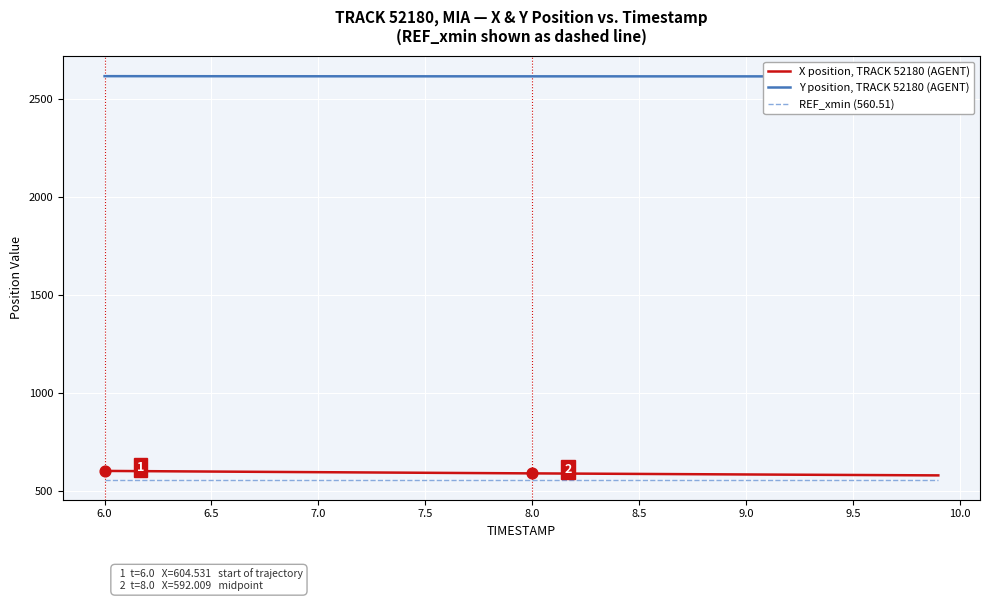

What is the maximum value for REF_xmin (560.51)?

560.5